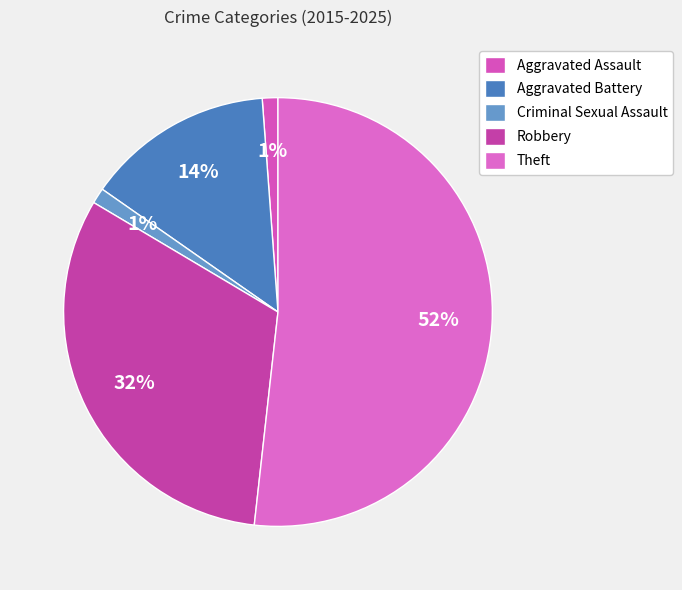

How many slices are in this pie chart?

5